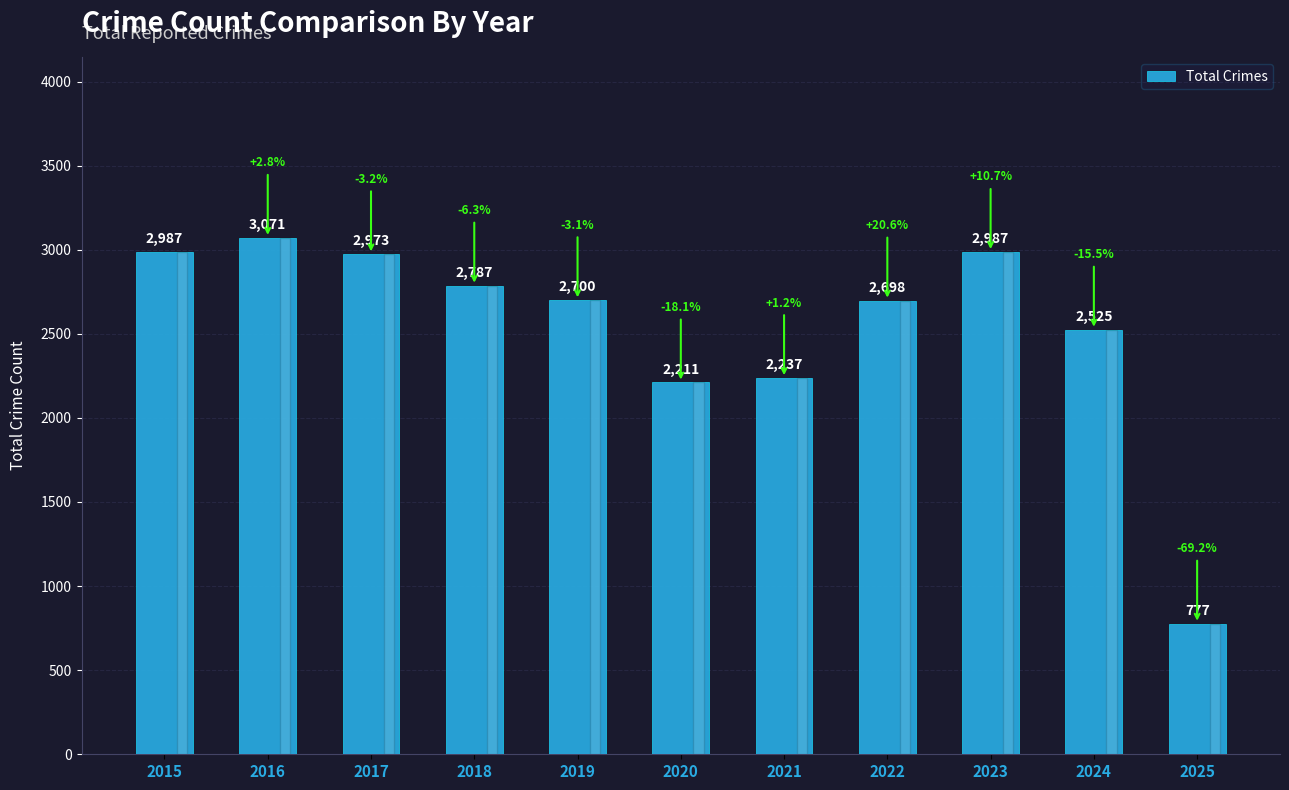

What is the minimum value shown in the chart?

777